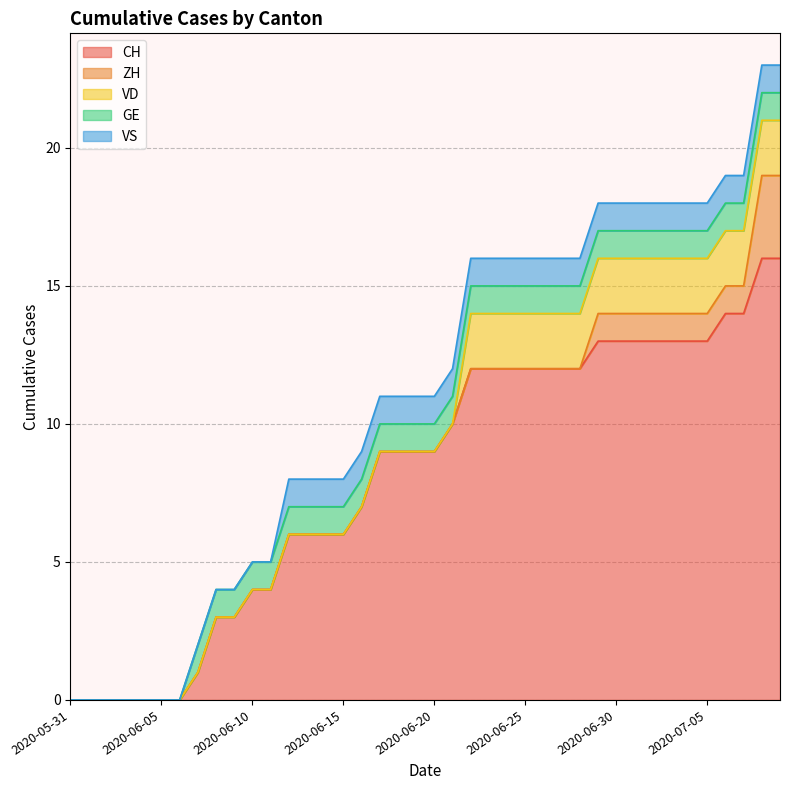

What is the difference between the highest and lowest values at 2020-06-11?

4